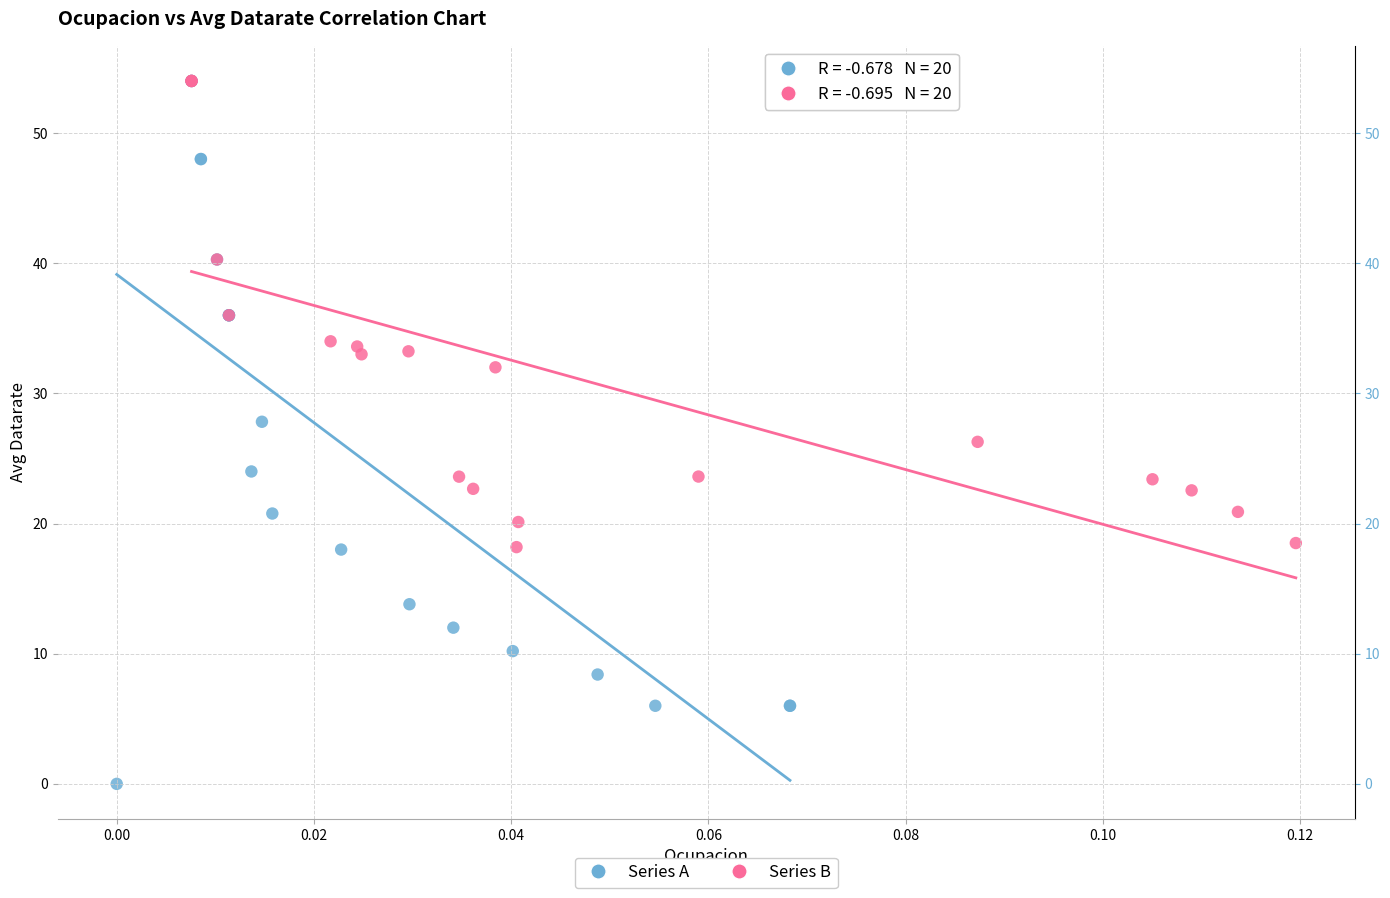

What are all the series names shown in the legend?

Series A, Series B